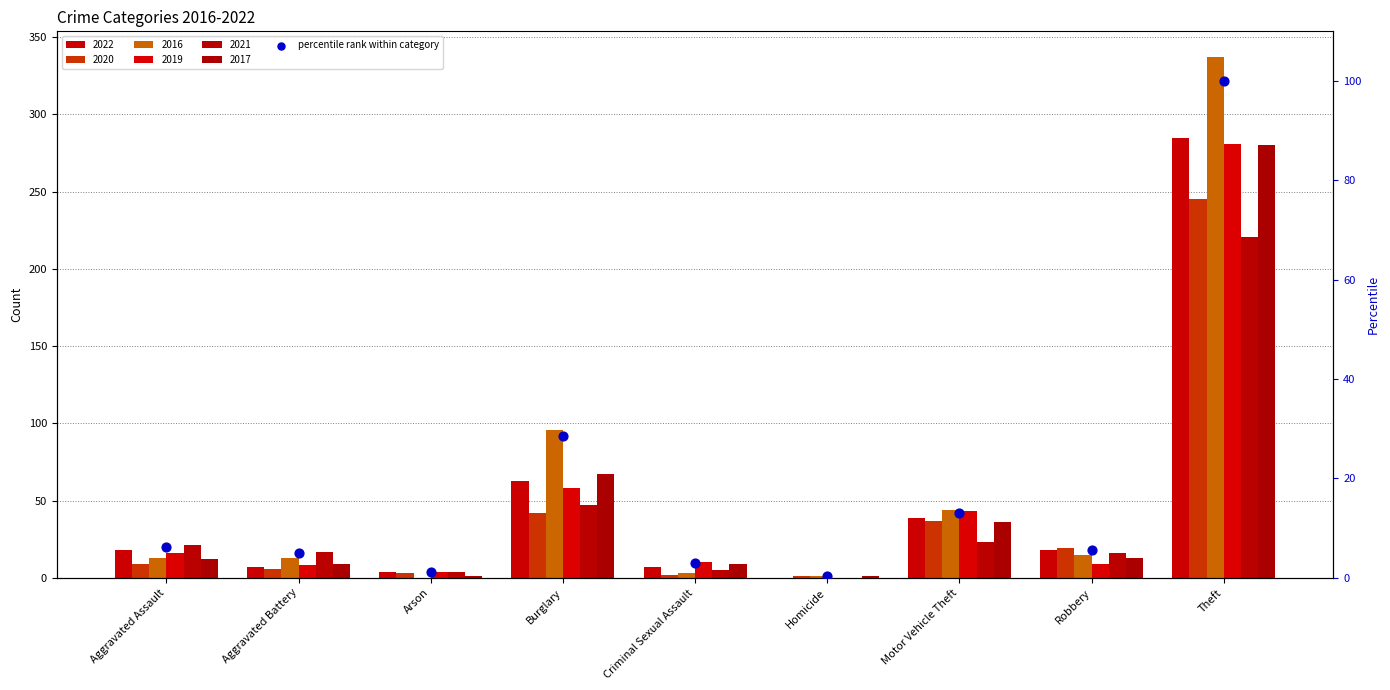

What is the change in value from Homicide to Theft?

+99.7